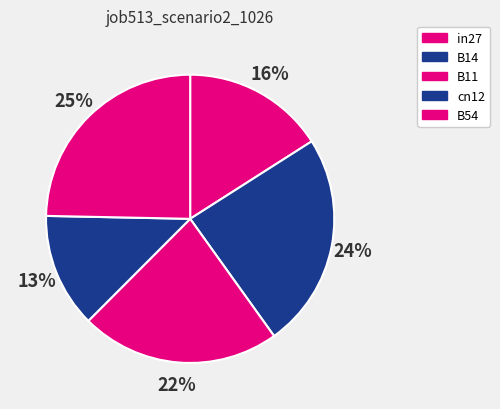

Which category has the smallest portion of the pie?

cn12